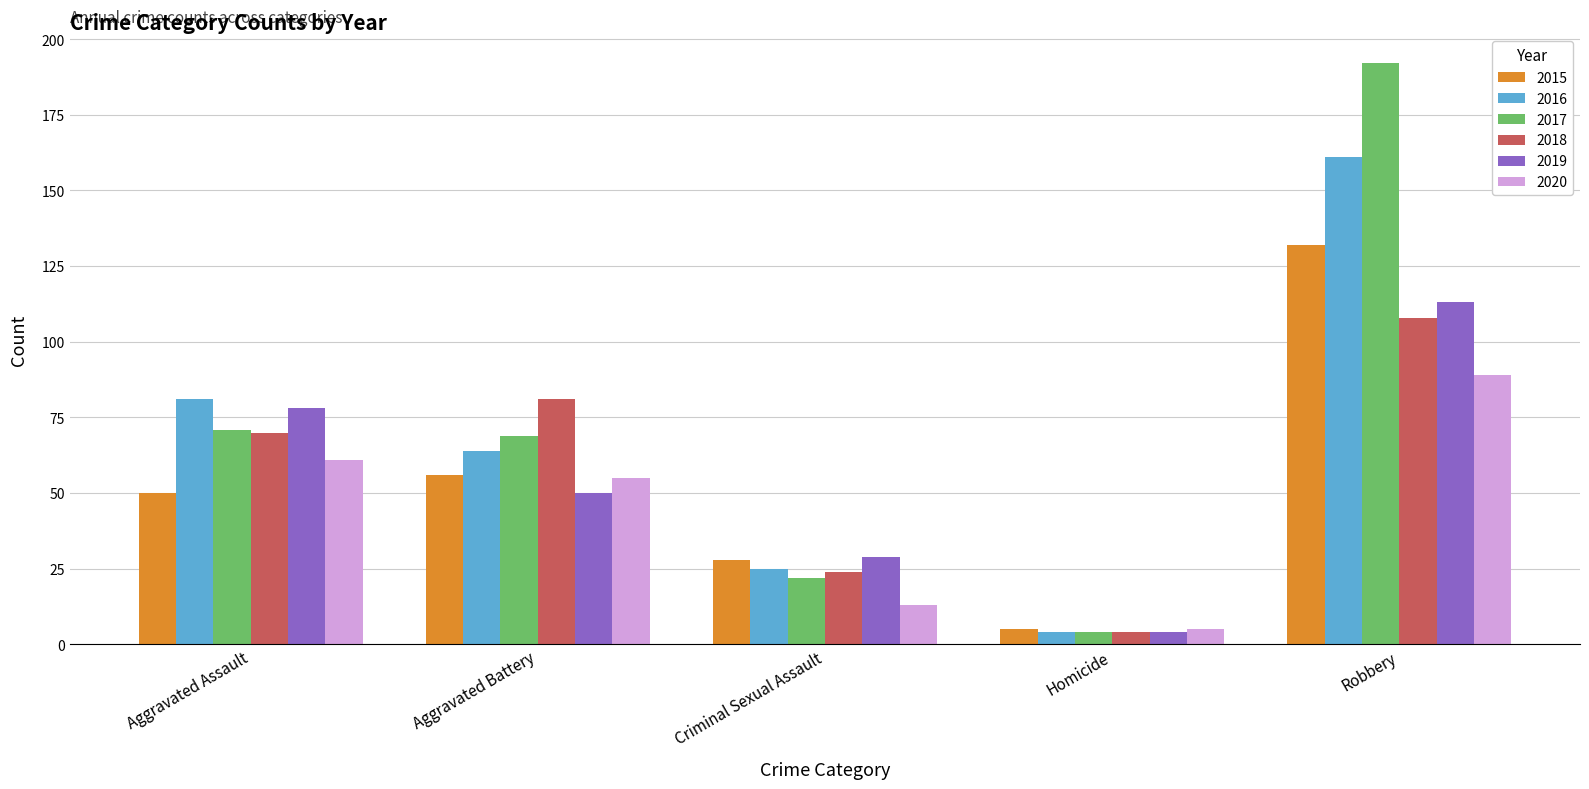

Reading left to right, extract all data points from this chart.

2015: 50	56	28	5	132
2016: 81	64	25	4	161
2017: 71	69	22	4	192
2018: 70	81	24	4	108
2019: 78	50	29	4	113
2020: 61	55	13	5	89